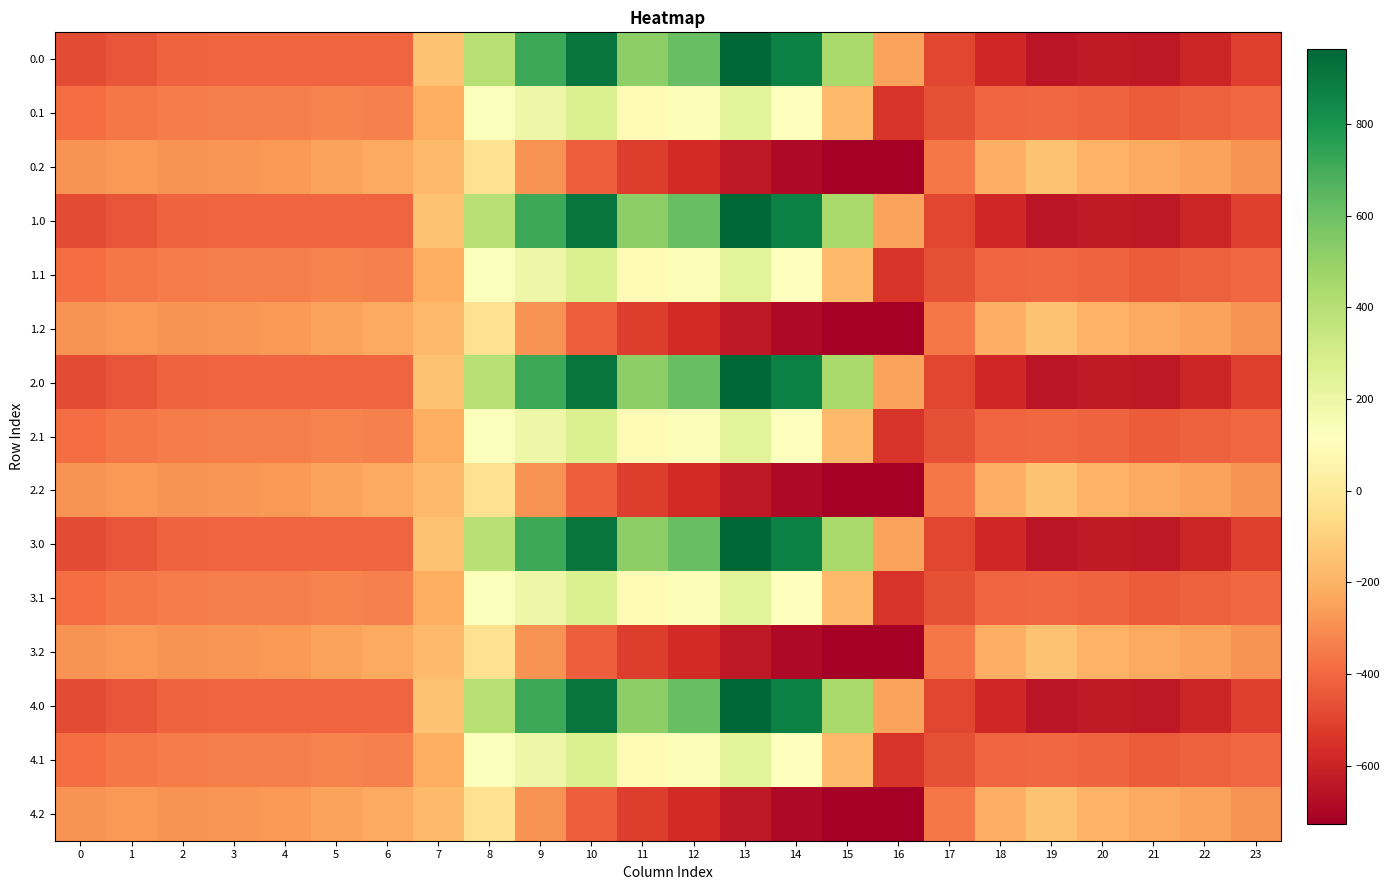

Reading left to right, transcribe all the data shown in this chart.

0.0: 0=-482.0	1=-449.5	2=-410.3	3=-404.4	4=-404.9	5=-403.8	6=-408.0	7=-150.1	8=395.3	9=716.9	10=916.2	11=516.0	12=619.4	13=962.7	14=870.3	15=443.0	16=-250.9	17=-494.8	18=-586.7	19=-649.2	20=-629.9	21=-638.4	22=-592.3	23=-511.3
0.1: 0=-384.6	1=-361.1	2=-347.9	3=-342.7	4=-339.6	5=-325.7	6=-332.2	7=-217.1	8=125.2	9=191.1	10=274.1	11=87.0	12=134.6	13=241.5	14=113.7	15=-173.1	16=-547.3	17=-466.6	18=-405.4	19=-400.2	20=-414.5	21=-432.4	22=-419.9	23=-399.4
0.2: 0=-287.1	1=-272.7	2=-285.5	3=-281.0	4=-274.4	5=-245.0	6=-228.8	7=-176.6	8=-35.3	9=-288.5	10=-423.5	11=-520.6	12=-571.2	13=-640.4	14=-687.4	15=-725.8	16=-726.6	17=-362.4	18=-210.0	19=-151.0	20=-199.2	21=-226.4	22=-247.4	23=-287.5
1.0: 0=-482.0	1=-449.5	2=-410.3	3=-404.4	4=-404.9	5=-403.8	6=-408.0	7=-150.1	8=395.3	9=716.9	10=916.2	11=516.0	12=619.4	13=962.7	14=870.3	15=443.0	16=-250.9	17=-494.8	18=-586.7	19=-649.2	20=-629.9	21=-638.4	22=-592.3	23=-511.3
1.1: 0=-384.6	1=-361.1	2=-347.9	3=-342.7	4=-339.6	5=-325.7	6=-332.2	7=-217.1	8=125.2	9=191.1	10=274.1	11=87.0	12=134.6	13=241.5	14=113.7	15=-173.1	16=-547.3	17=-466.6	18=-405.4	19=-400.2	20=-414.5	21=-432.4	22=-419.9	23=-399.4
1.2: 0=-287.1	1=-272.7	2=-285.5	3=-281.0	4=-274.4	5=-245.0	6=-228.8	7=-176.6	8=-35.3	9=-288.5	10=-423.5	11=-520.6	12=-571.2	13=-640.4	14=-687.4	15=-725.8	16=-726.6	17=-362.4	18=-210.0	19=-151.0	20=-199.2	21=-226.4	22=-247.4	23=-287.5
2.0: 0=-482.0	1=-449.5	2=-410.3	3=-404.4	4=-404.9	5=-403.8	6=-408.0	7=-150.1	8=395.3	9=716.9	10=916.2	11=516.0	12=619.4	13=962.7	14=870.3	15=443.0	16=-250.9	17=-494.8	18=-586.7	19=-649.2	20=-629.9	21=-638.4	22=-592.3	23=-511.3
2.1: 0=-384.6	1=-361.1	2=-347.9	3=-342.7	4=-339.6	5=-325.7	6=-332.2	7=-217.1	8=125.2	9=191.1	10=274.1	11=87.0	12=134.6	13=241.5	14=113.7	15=-173.1	16=-547.3	17=-466.6	18=-405.4	19=-400.2	20=-414.5	21=-432.4	22=-419.9	23=-399.4
2.2: 0=-287.1	1=-272.7	2=-285.5	3=-281.0	4=-274.4	5=-245.0	6=-228.8	7=-176.6	8=-35.3	9=-288.5	10=-423.5	11=-520.6	12=-571.2	13=-640.4	14=-687.4	15=-725.8	16=-726.6	17=-362.4	18=-210.0	19=-151.0	20=-199.2	21=-226.4	22=-247.4	23=-287.5
3.0: 0=-482.0	1=-449.5	2=-410.3	3=-404.4	4=-404.9	5=-403.8	6=-408.0	7=-150.1	8=395.3	9=716.9	10=916.2	11=516.0	12=619.4	13=962.7	14=870.3	15=443.0	16=-250.9	17=-494.8	18=-586.7	19=-649.2	20=-629.9	21=-638.4	22=-592.3	23=-511.3
3.1: 0=-384.6	1=-361.1	2=-347.9	3=-342.7	4=-339.6	5=-325.7	6=-332.2	7=-217.1	8=125.2	9=191.1	10=274.1	11=87.0	12=134.6	13=241.5	14=113.7	15=-173.1	16=-547.3	17=-466.6	18=-405.4	19=-400.2	20=-414.5	21=-432.4	22=-419.9	23=-399.4
3.2: 0=-287.1	1=-272.7	2=-285.5	3=-281.0	4=-274.4	5=-245.0	6=-228.8	7=-176.6	8=-35.3	9=-288.5	10=-423.5	11=-520.6	12=-571.2	13=-640.4	14=-687.4	15=-725.8	16=-726.6	17=-362.4	18=-210.0	19=-151.0	20=-199.2	21=-226.4	22=-247.4	23=-287.5
4.0: 0=-482.0	1=-449.5	2=-410.3	3=-404.4	4=-404.9	5=-403.8	6=-408.0	7=-150.1	8=395.3	9=716.9	10=916.2	11=516.0	12=619.4	13=962.7	14=870.3	15=443.0	16=-250.9	17=-494.8	18=-586.7	19=-649.2	20=-629.9	21=-638.4	22=-592.3	23=-511.3
4.1: 0=-384.6	1=-361.1	2=-347.9	3=-342.7	4=-339.6	5=-325.7	6=-332.2	7=-217.1	8=125.2	9=191.1	10=274.1	11=87.0	12=134.6	13=241.5	14=113.7	15=-173.1	16=-547.3	17=-466.6	18=-405.4	19=-400.2	20=-414.5	21=-432.4	22=-419.9	23=-399.4
4.2: 0=-287.1	1=-272.7	2=-285.5	3=-281.0	4=-274.4	5=-245.0	6=-228.8	7=-176.6	8=-35.3	9=-288.5	10=-423.5	11=-520.6	12=-571.2	13=-640.4	14=-687.4	15=-725.8	16=-726.6	17=-362.4	18=-210.0	19=-151.0	20=-199.2	21=-226.4	22=-247.4	23=-287.5